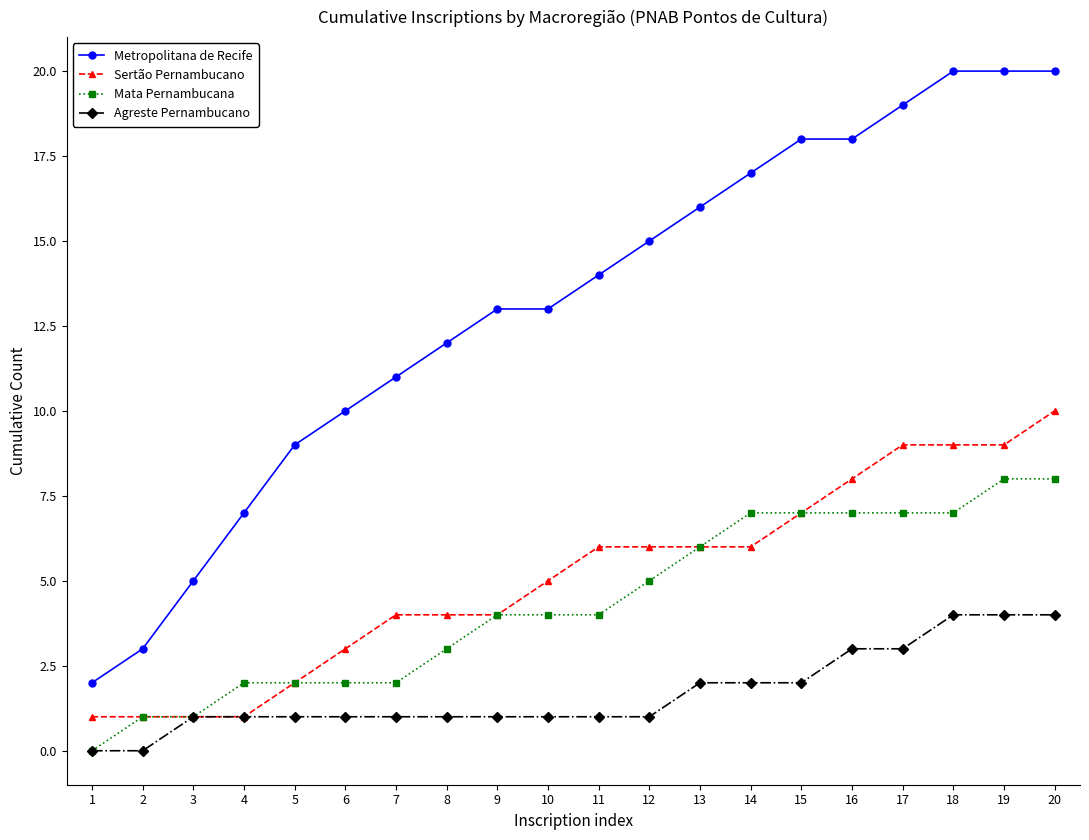

At 18, list the series in order from smallest to largest.

Agreste Pernambucano, Mata Pernambucana, Sertão Pernambucano, Metropolitana de Recife